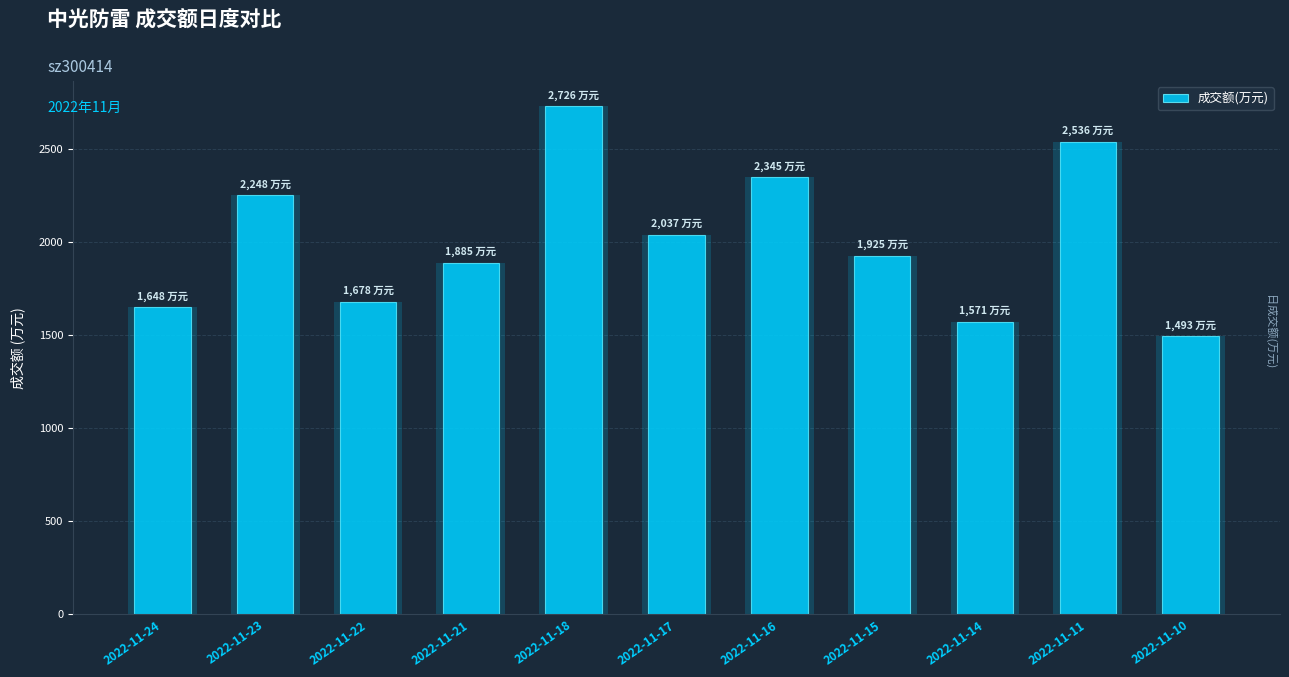

At which category does the chart reach its minimum across all series?

2022-11-10